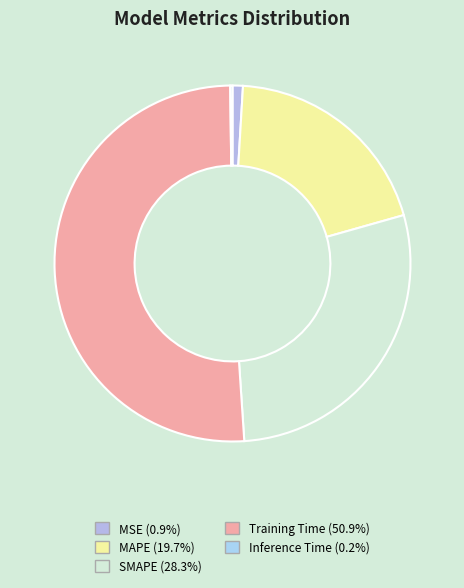

To the nearest percent, what portion does Training Time represent?

51%